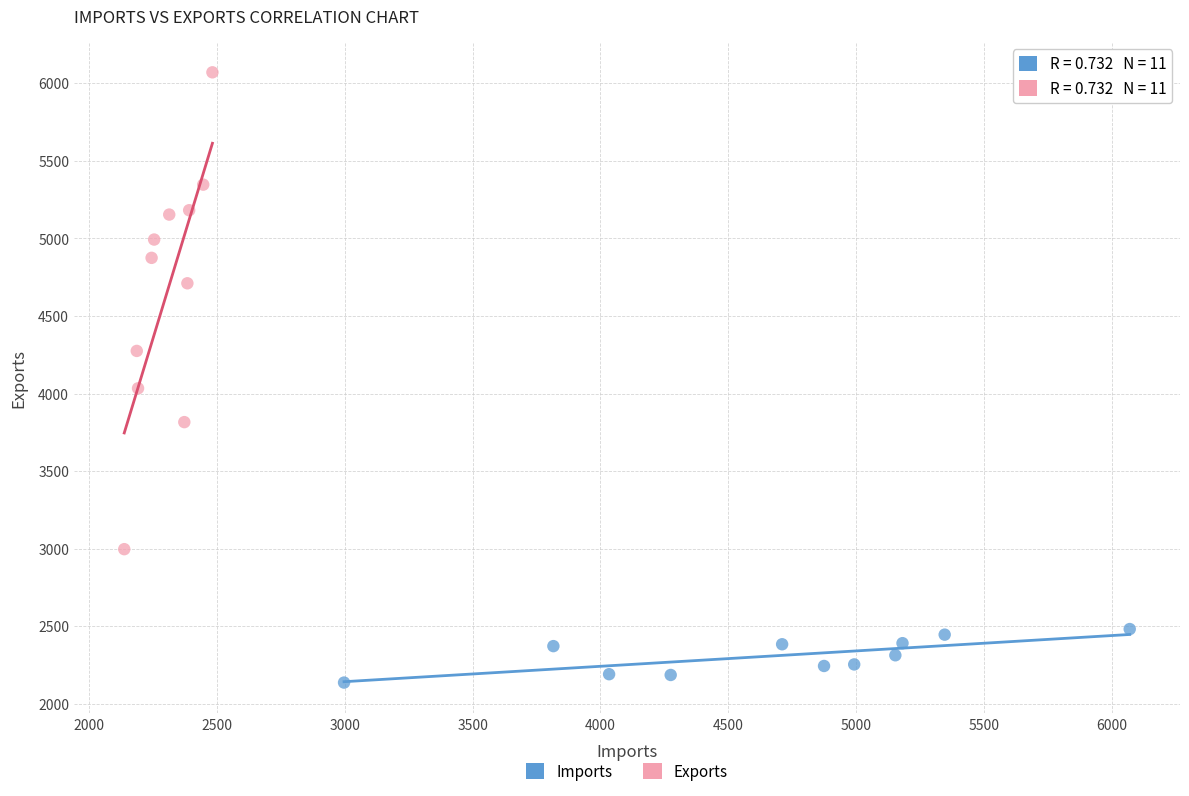

What are all the series names shown in the legend?

Imports, Exports